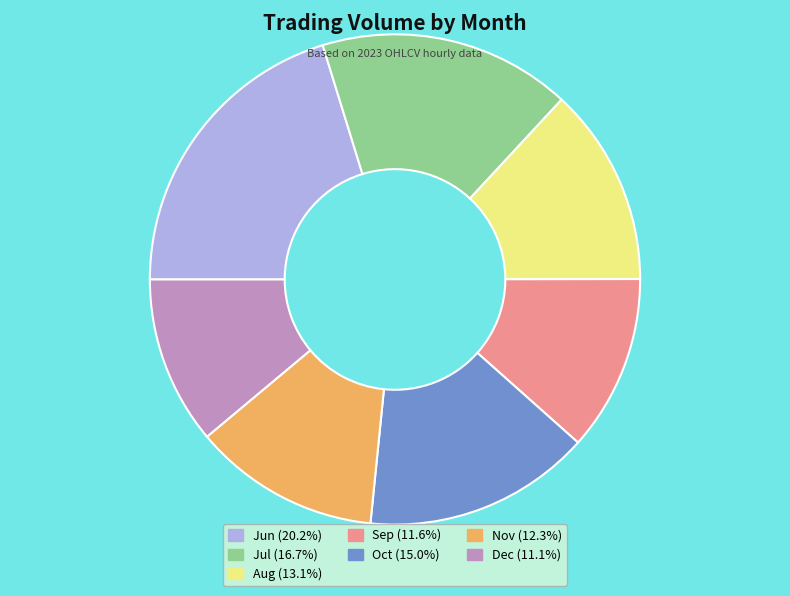

Is there any slice that represents more than half of the pie?

No